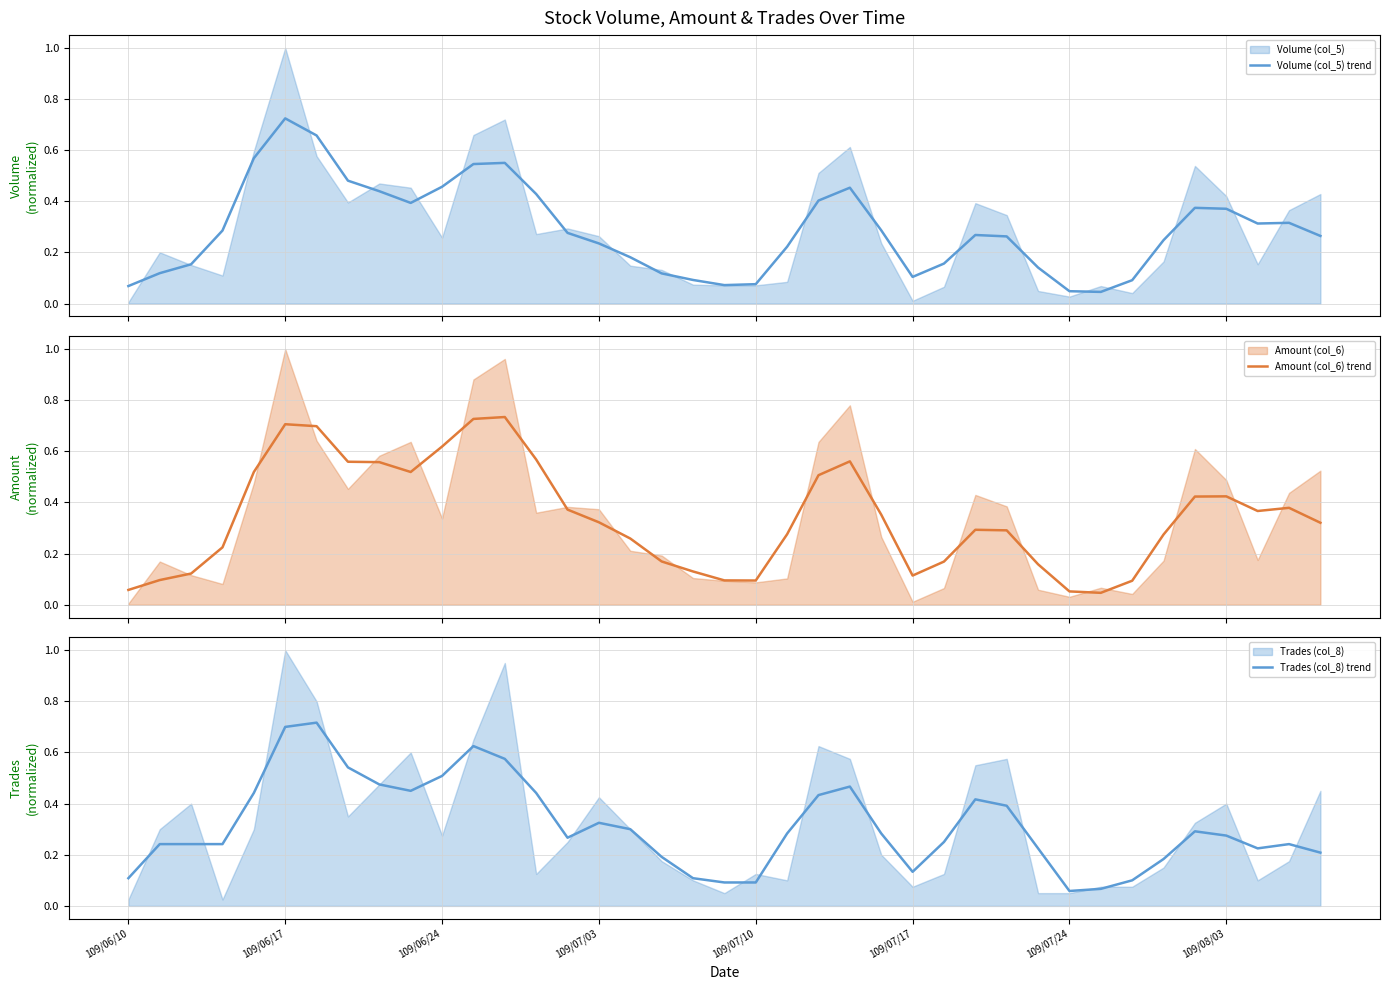

What is the total value across all series at 8?

1.5